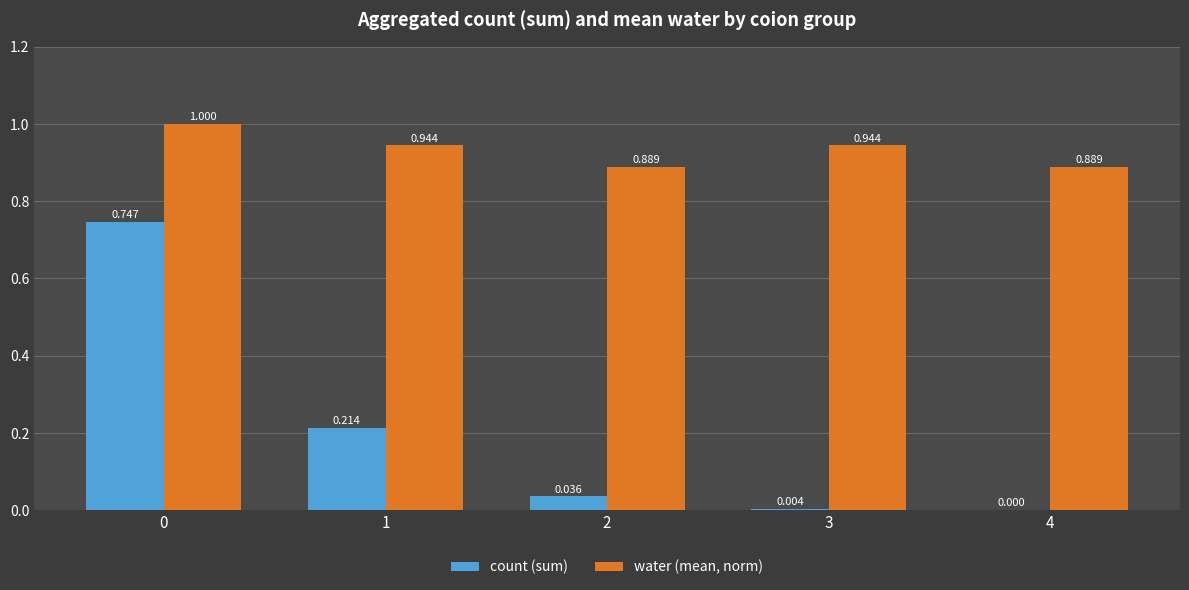

Which series has the largest total across all categories?

water (mean, norm)